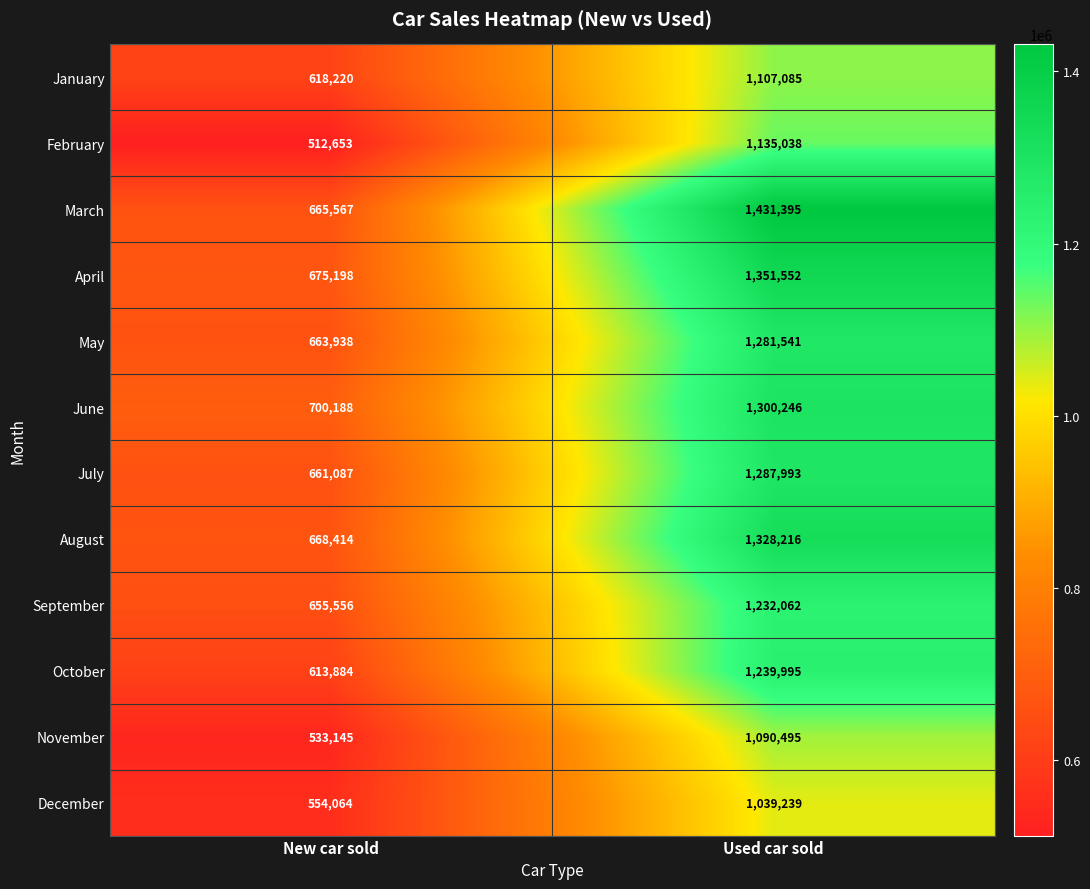

Is it true that October equals 613884 at New car sold?

True